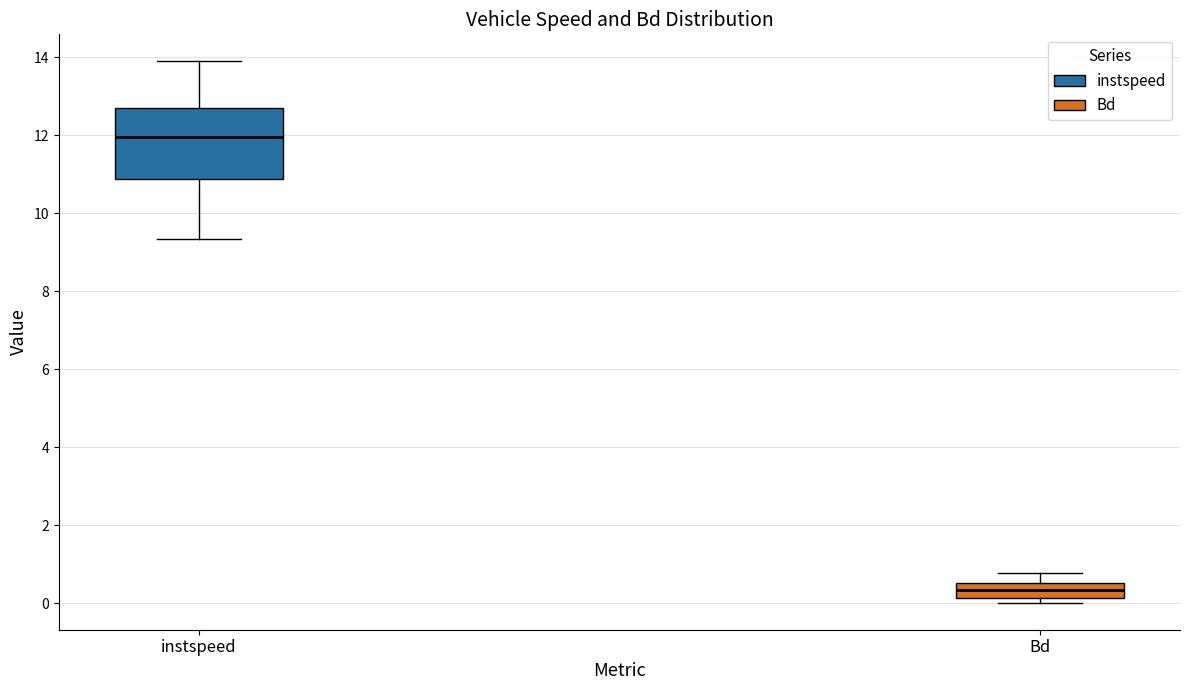

Comparing the boxes themselves (not the whiskers), which one is the tallest?

instspeed